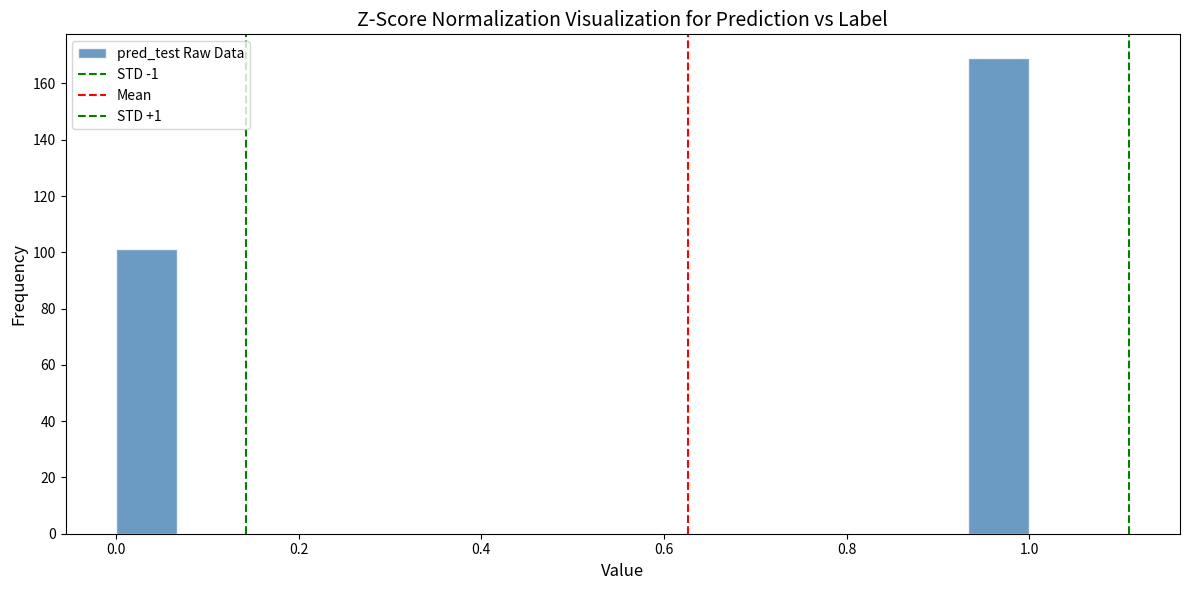

Read against the x-axis, roughly where is the centre of the tallest bar?

0.96